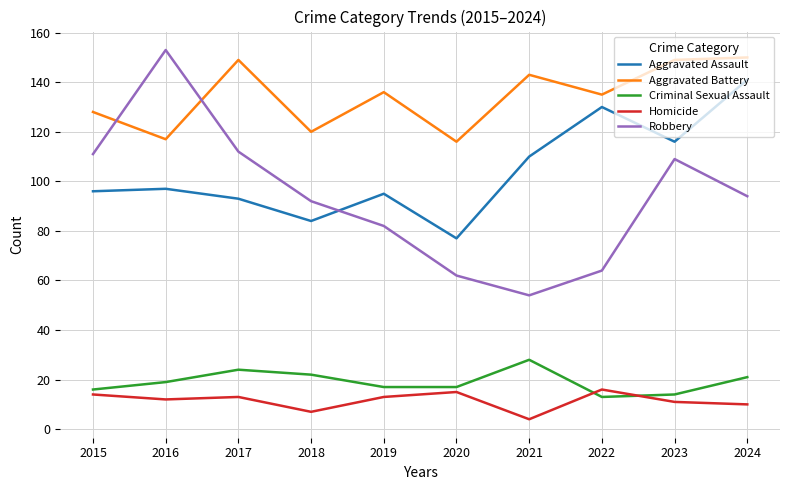

What are all the series names shown in the legend?

Aggravated Assault, Aggravated Battery, Criminal Sexual Assault, Homicide, Robbery